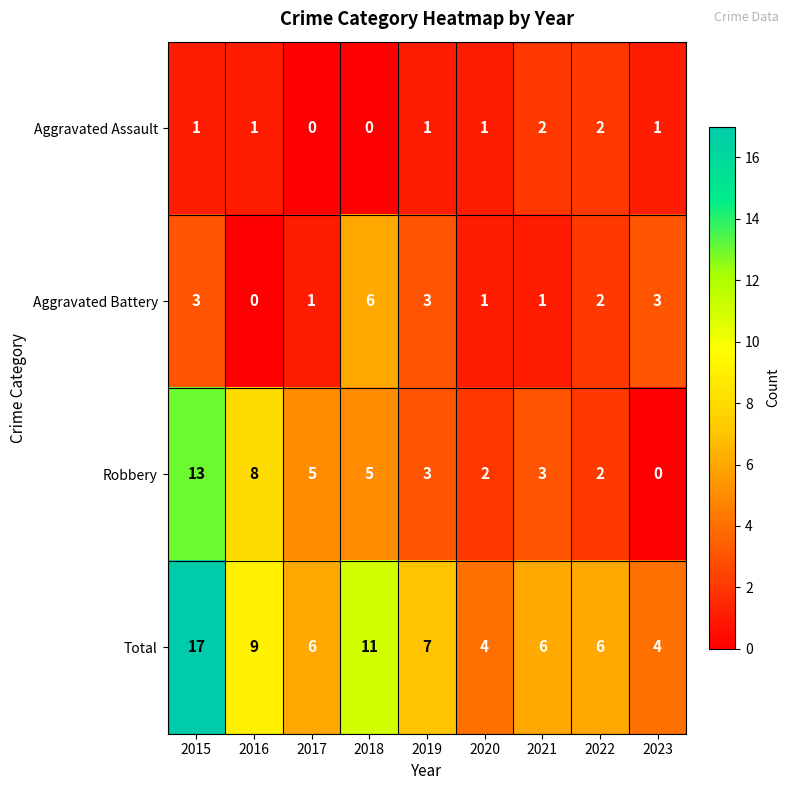

List the series in order of their overall mean, highest first.

Total, Robbery, Aggravated Battery, Aggravated Assault